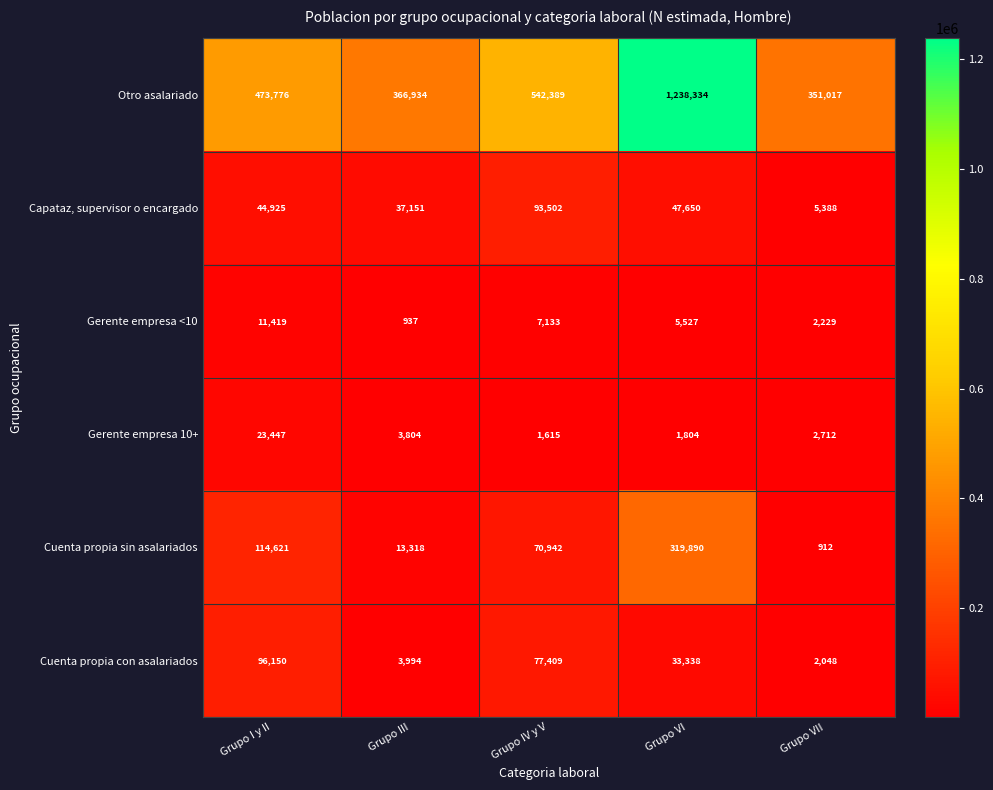

How many data points in Gerente empresa 10+ are less than 2712?

2